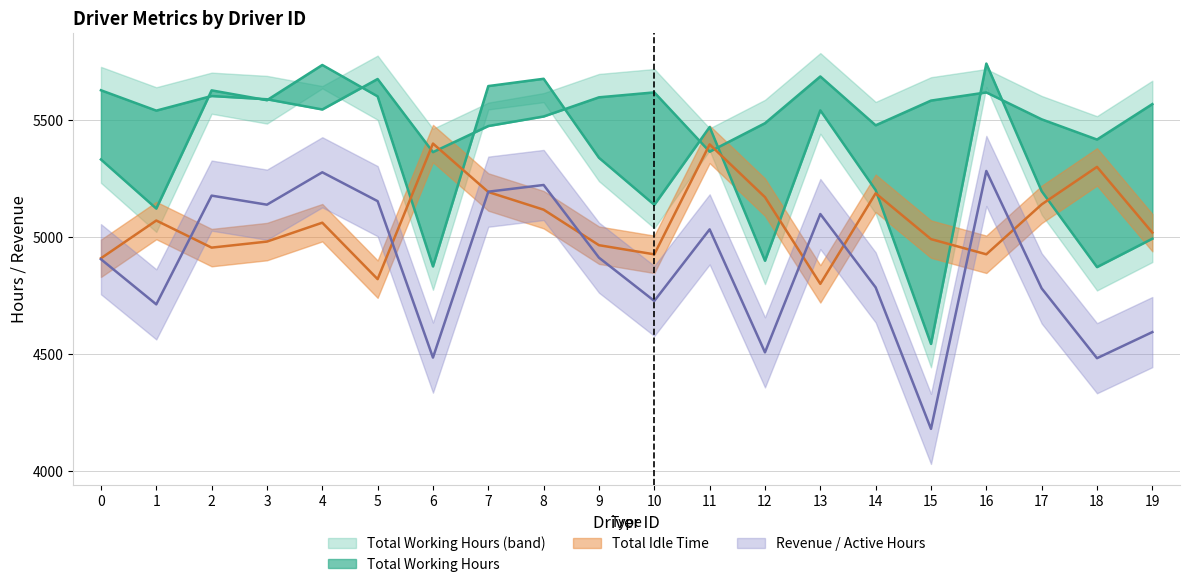

What is the greatest value displayed?

5742.2